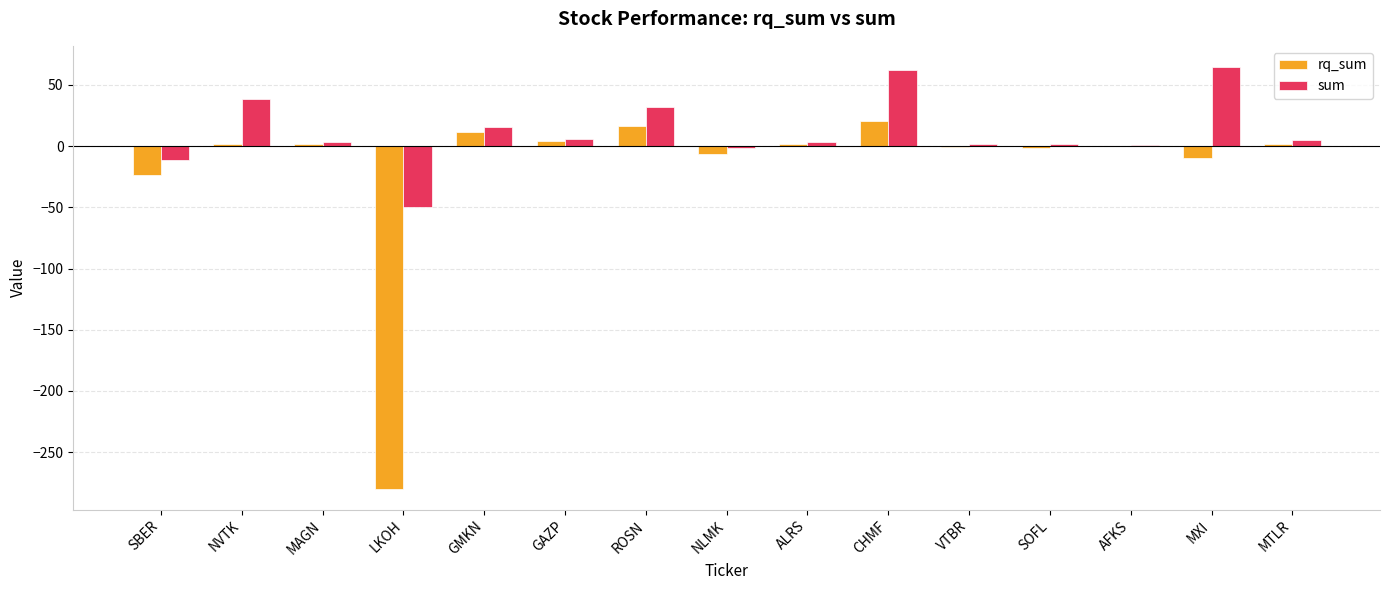

At which label does rq_sum first exceed 1?

NVTK